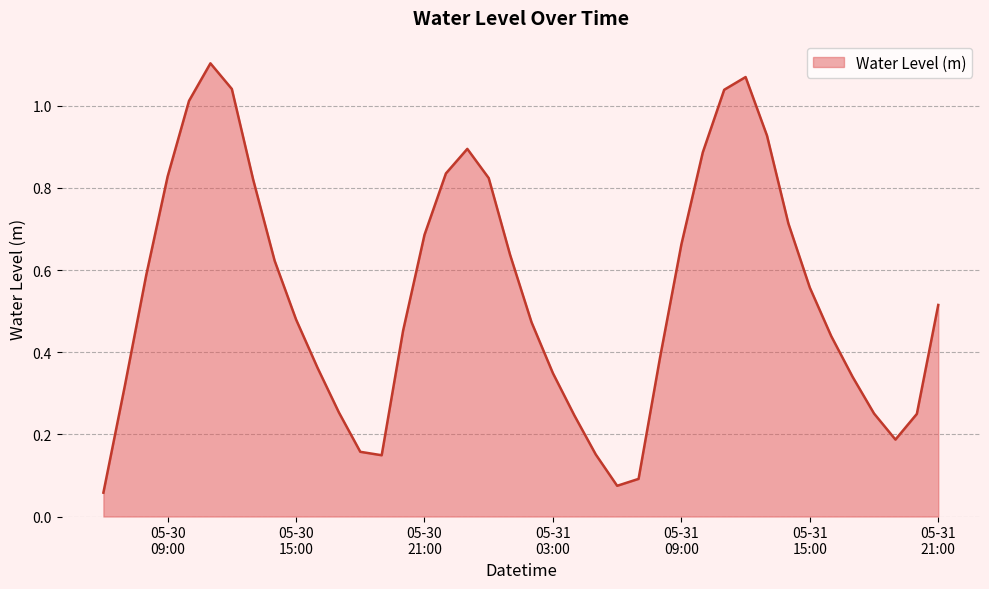

List the labels in order of value, smallest first.

2025-05-30 06:00:00, 2025-05-31 06:00:00, 2025-05-31 07:00:00, 2025-05-30 19:00:00, 2025-05-31 05:00:00, 2025-05-30 18:00:00, 2025-05-31 19:00:00, 2025-05-31 04:00:00, 2025-05-31 20:00:00, 2025-05-31 18:00:00, 2025-05-30 17:00:00, 2025-05-30 07:00:00, 2025-05-31 17:00:00, 2025-05-31 03:00:00, 2025-05-30 16:00:00, 2025-05-31 08:00:00, 2025-05-31 16:00:00, 2025-05-30 20:00:00, 2025-05-31 02:00:00, 2025-05-30 15:00:00, 2025-05-31 21:00:00, 2025-05-31 15:00:00, 2025-05-30 08:00:00, 2025-05-30 14:00:00, 2025-05-31 01:00:00, 2025-05-31 09:00:00, 2025-05-30 21:00:00, 2025-05-31 14:00:00, 2025-05-30 13:00:00, 2025-05-31 00:00:00, 2025-05-30 09:00:00, 2025-05-30 22:00:00, 2025-05-31 10:00:00, 2025-05-30 23:00:00, 2025-05-31 13:00:00, 2025-05-30 10:00:00, 2025-05-31 11:00:00, 2025-05-30 12:00:00, 2025-05-31 12:00:00, 2025-05-30 11:00:00